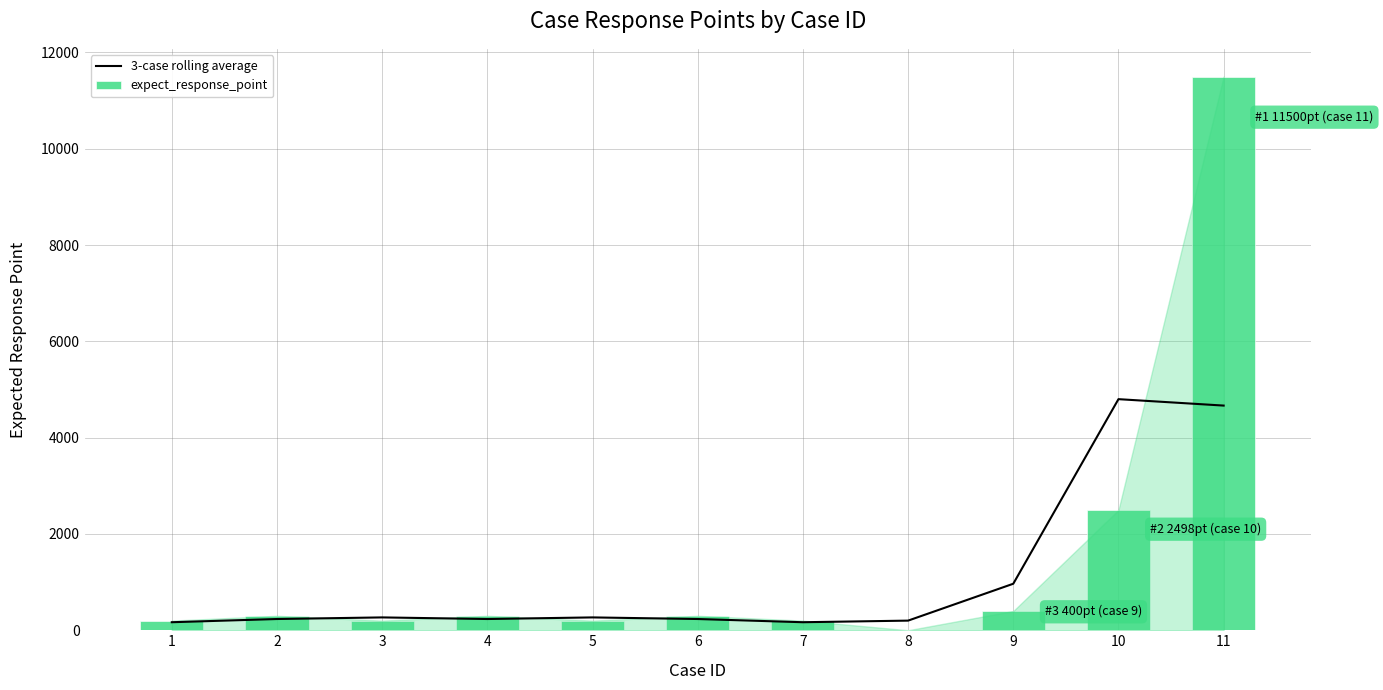

Which series has the largest total across all categories?

expect_response_point